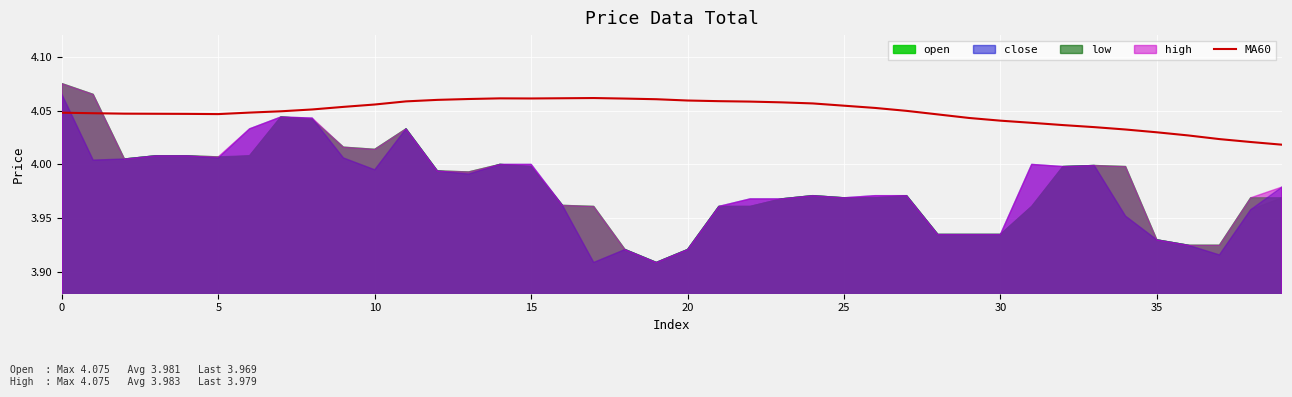

What is the label of the 10th point from the right?

30